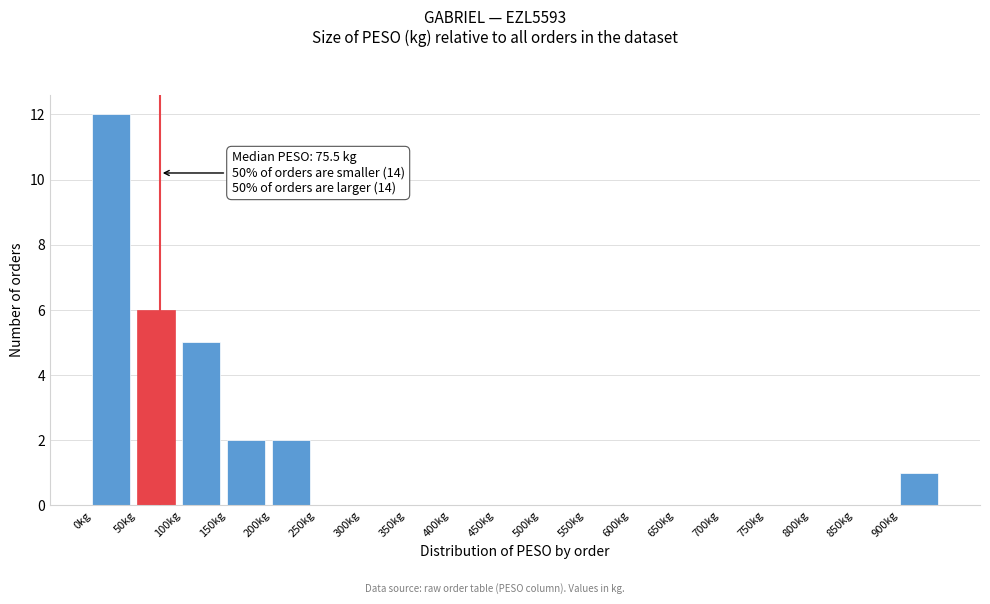

Which range on the x-axis has the tallest bar?

0 to 50